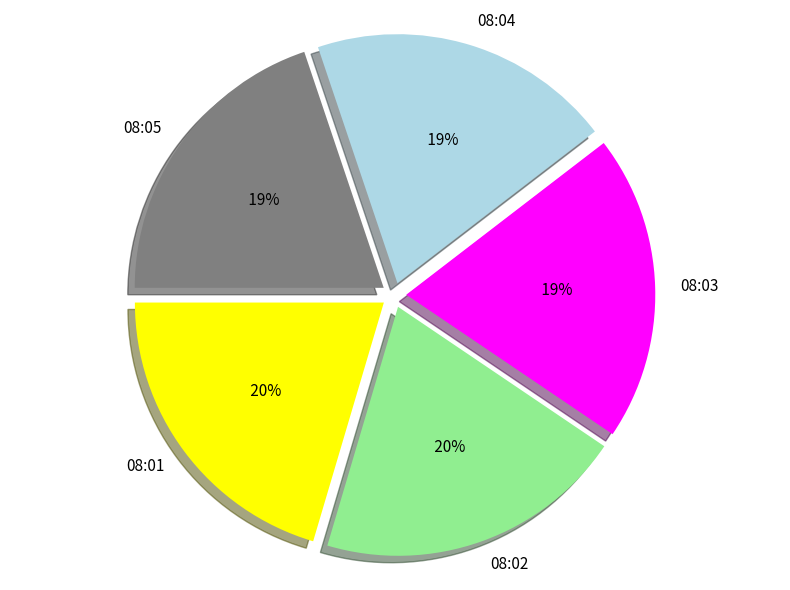

To the nearest percent, what portion does 08:01 represent?

20%